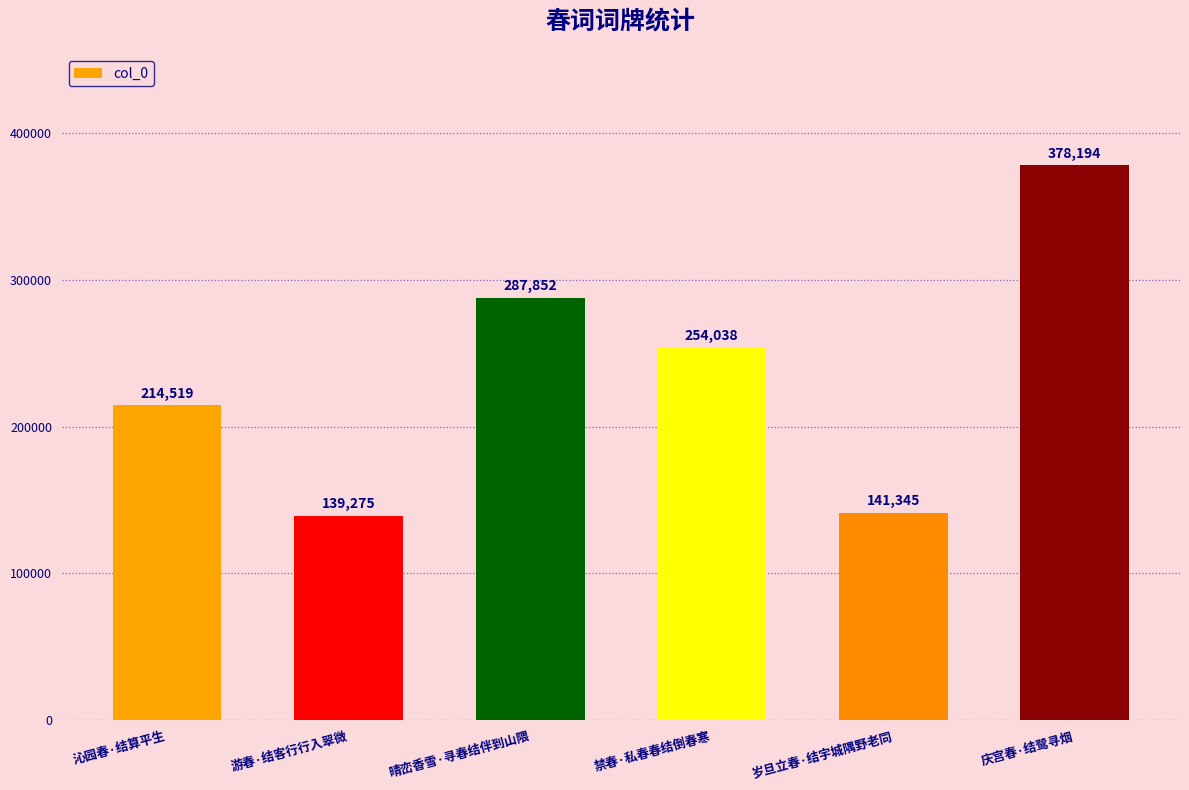

What is the approximate value at 庆宫春·结鹭寻烟, to the nearest 100?

378200